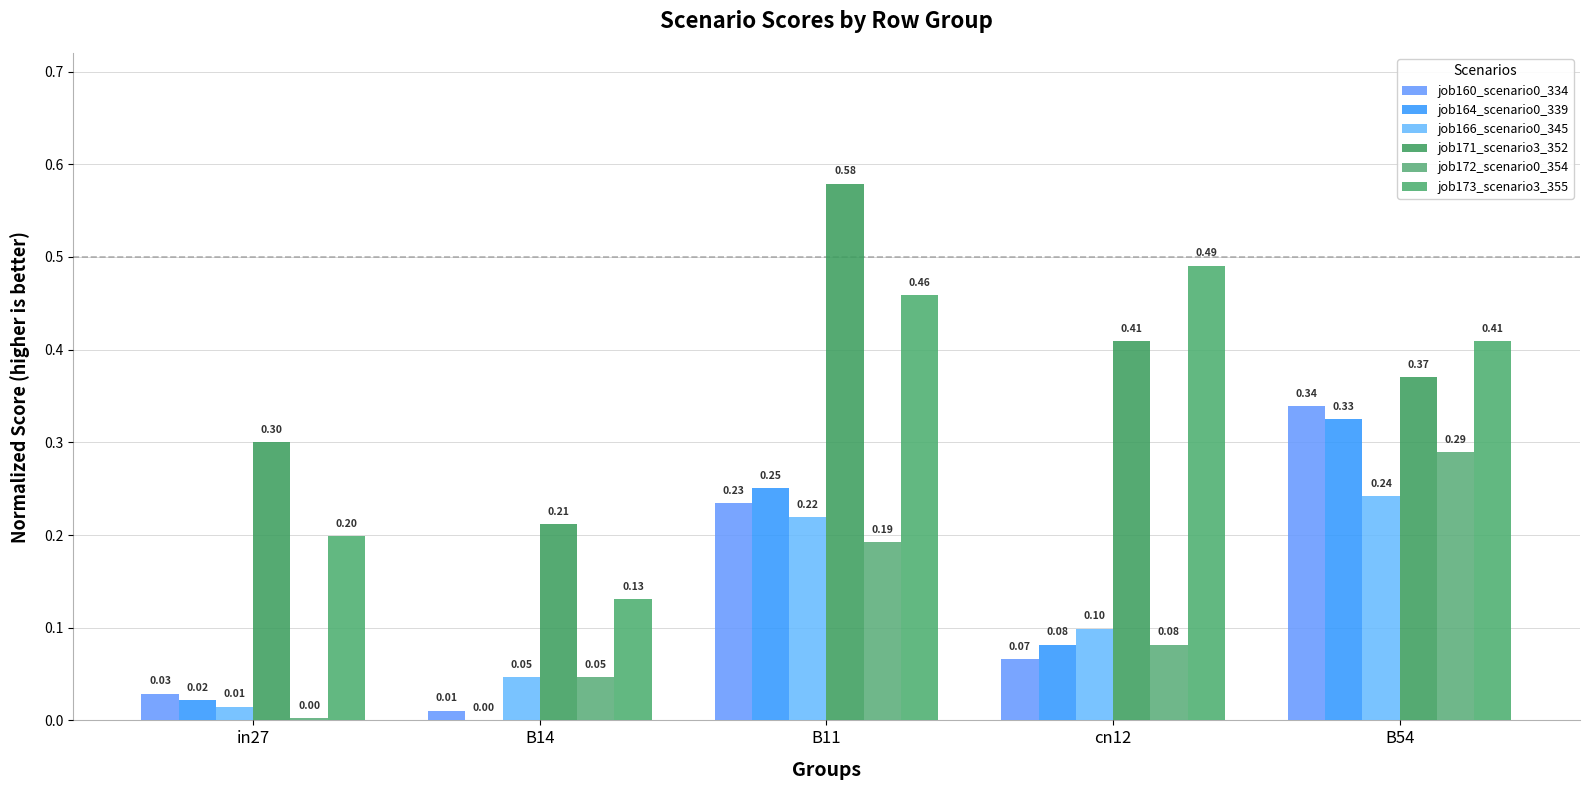

What is the value of the job171_scenario3_352 bar at the 3rd from the left?

0.6